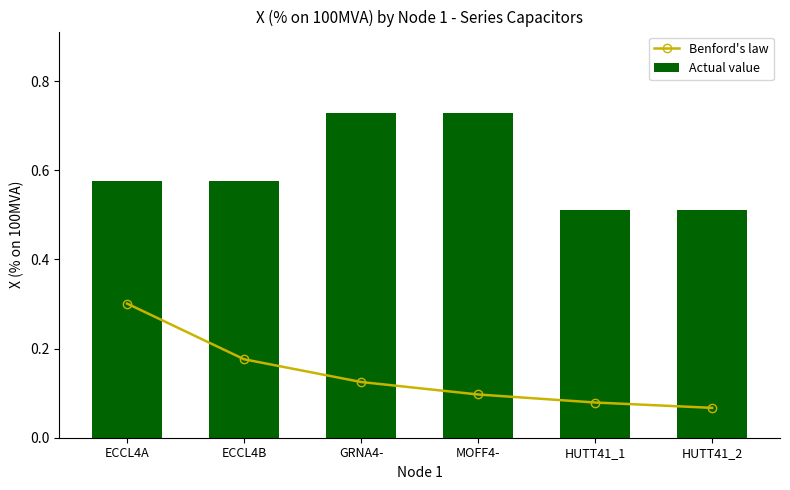

What is the difference between the maximum and minimum values in the Benford's law series?

0.2